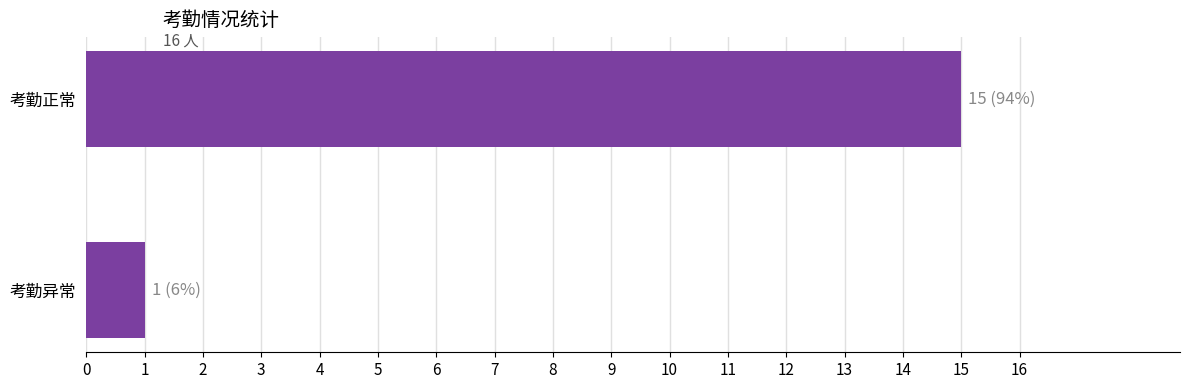

What is the average value?

8